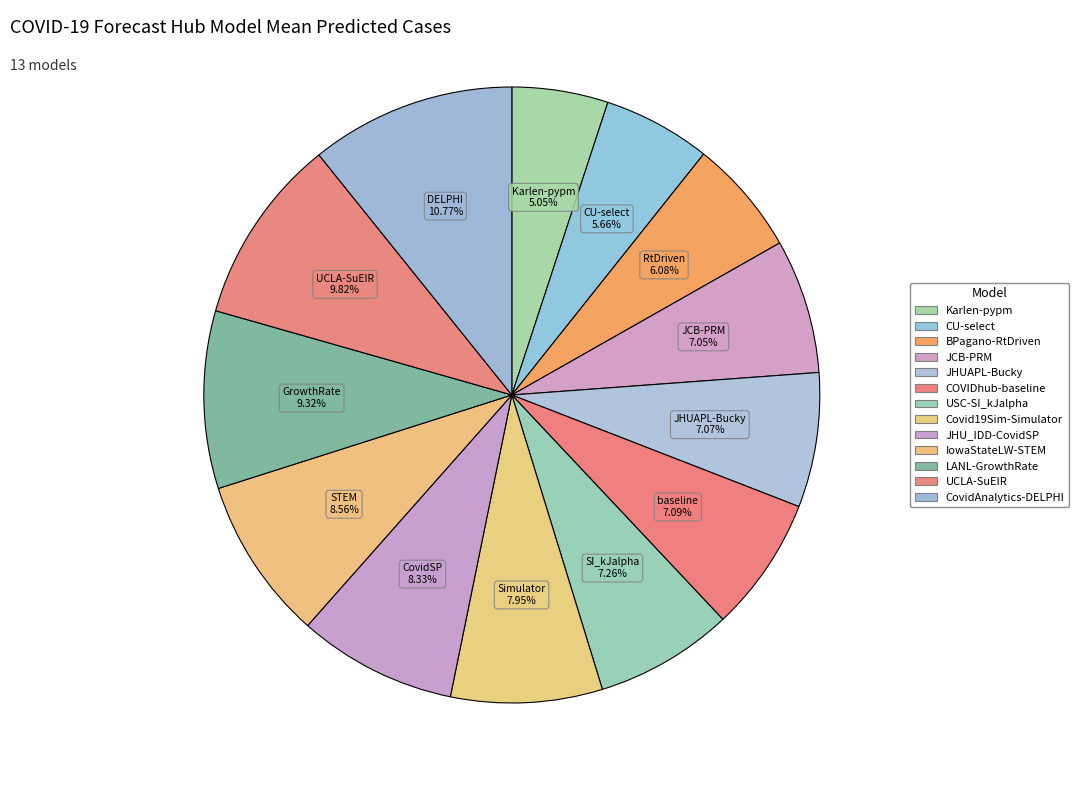

Count the number of slices in the pie.

13